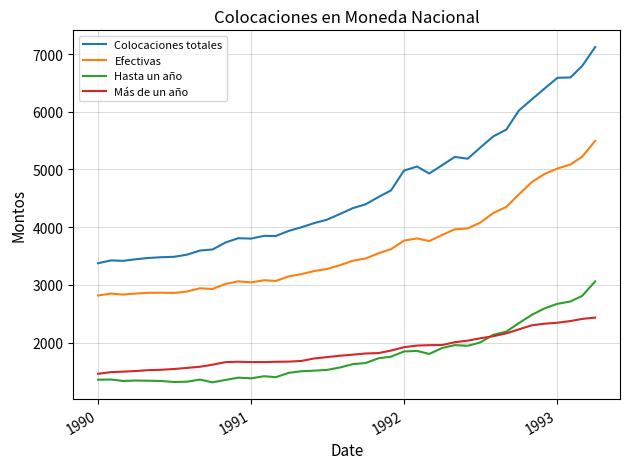

True or false: Más de un año and Efectivas cross at least once.

False